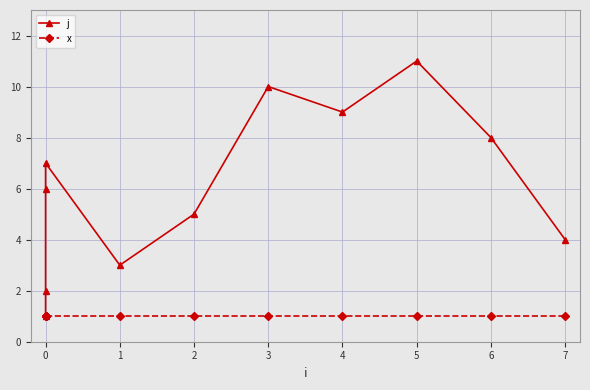

How many j values are between 3 and 9?

7